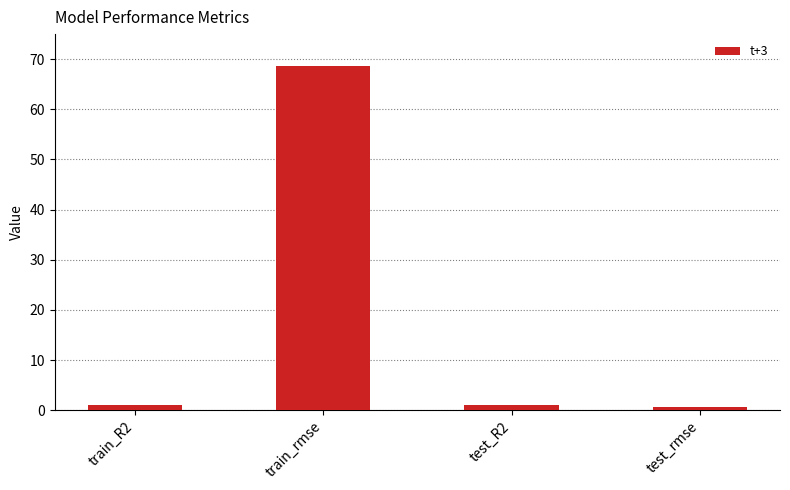

What is the difference between the maximum and minimum values?

68.0